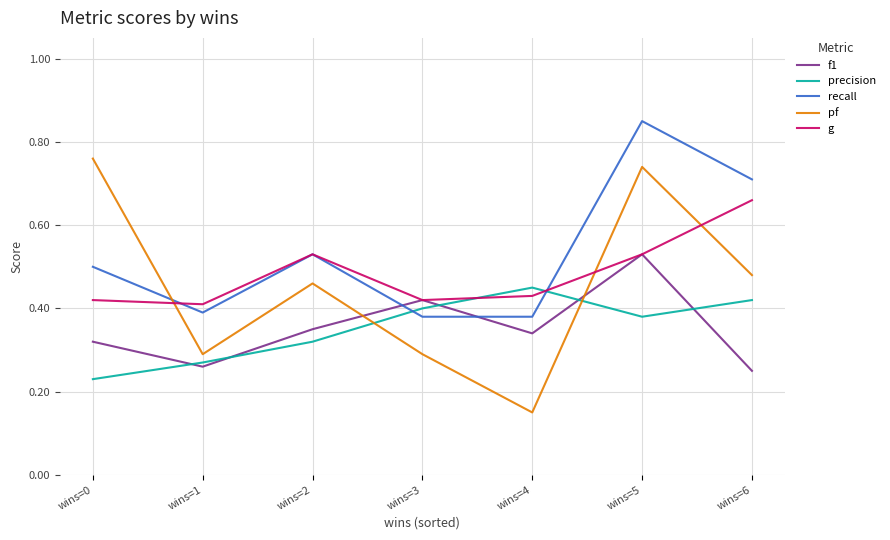

What is the total value across all series at wins=2?

2.2